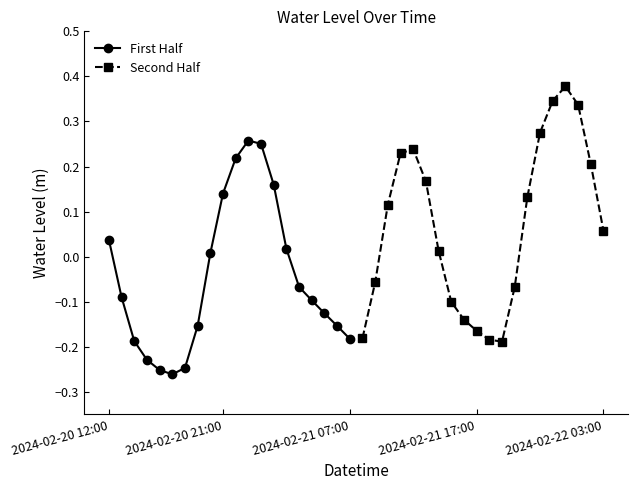

True or false: First Half has more than 0 points higher than both neighbors.

True